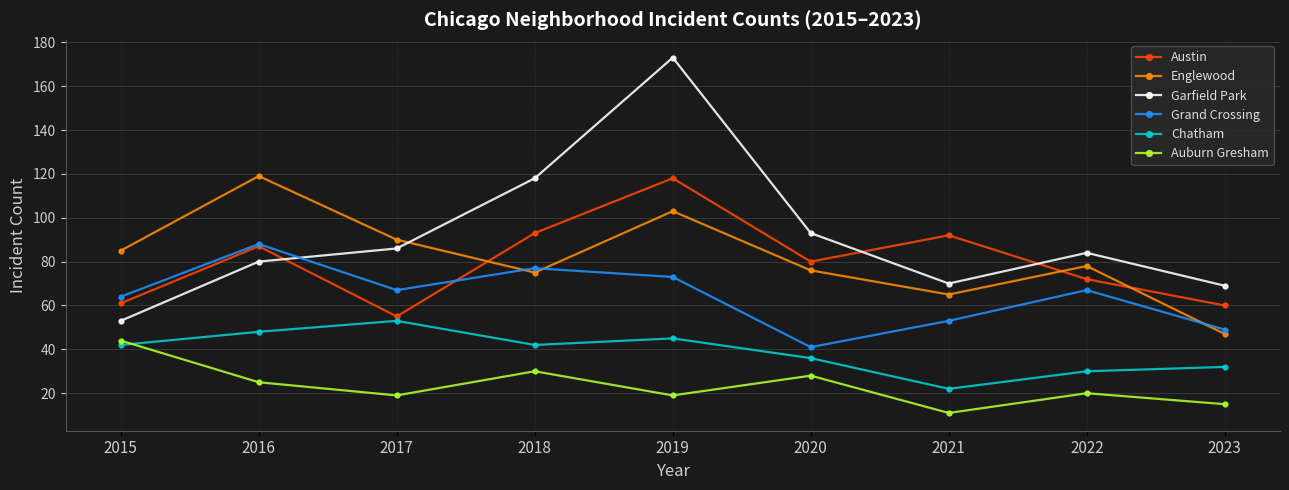

Where is the first local minimum for Austin?

2017